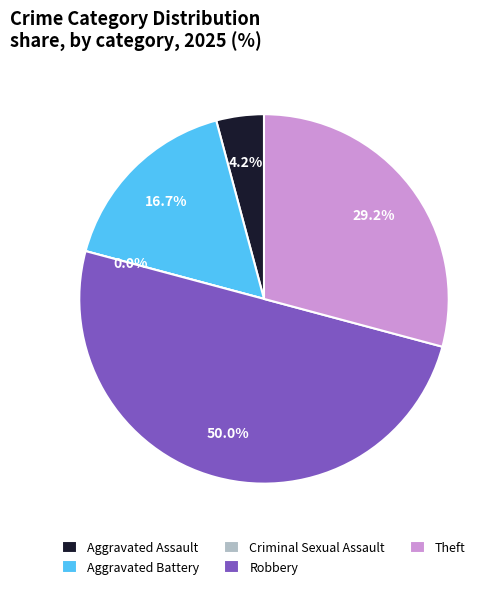

What percentage do Aggravated Battery and Aggravated Assault together represent?

20.8%